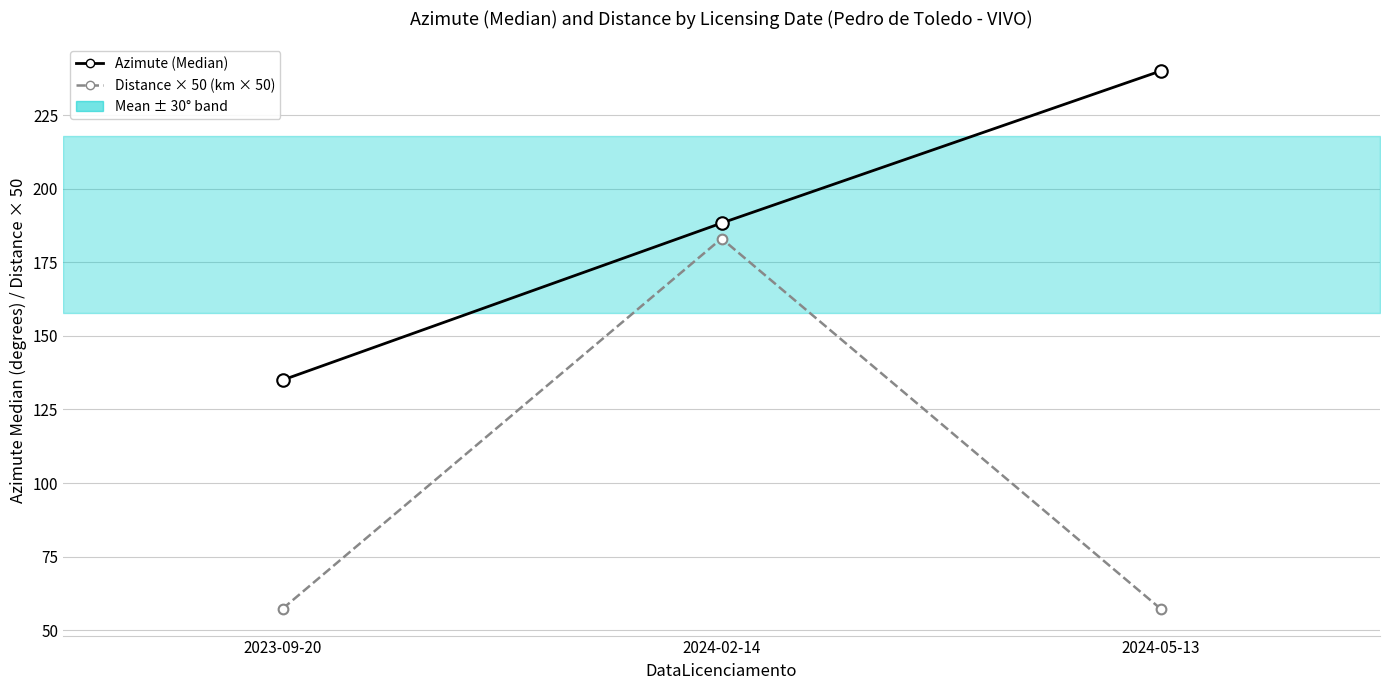

At how many categories does at least one series exceed 146?

2